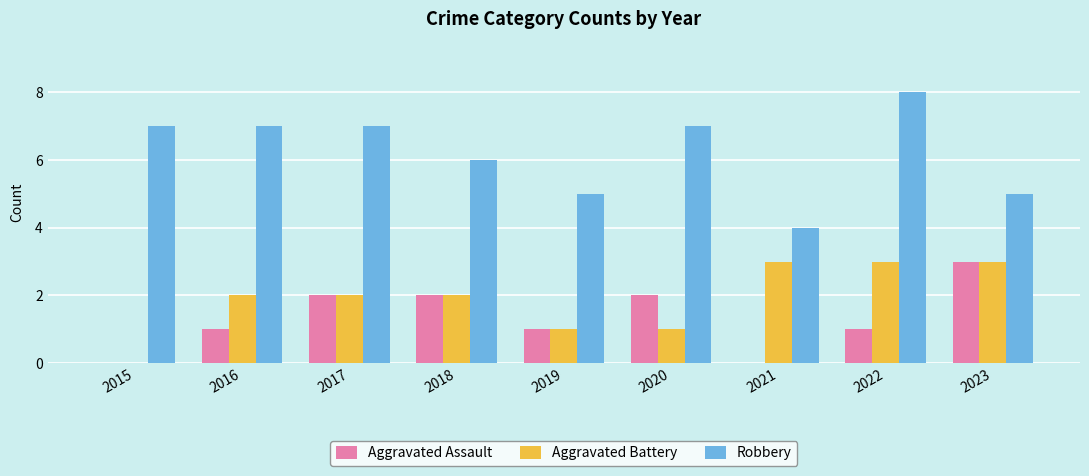

What is the sum of all Robbery values?

56